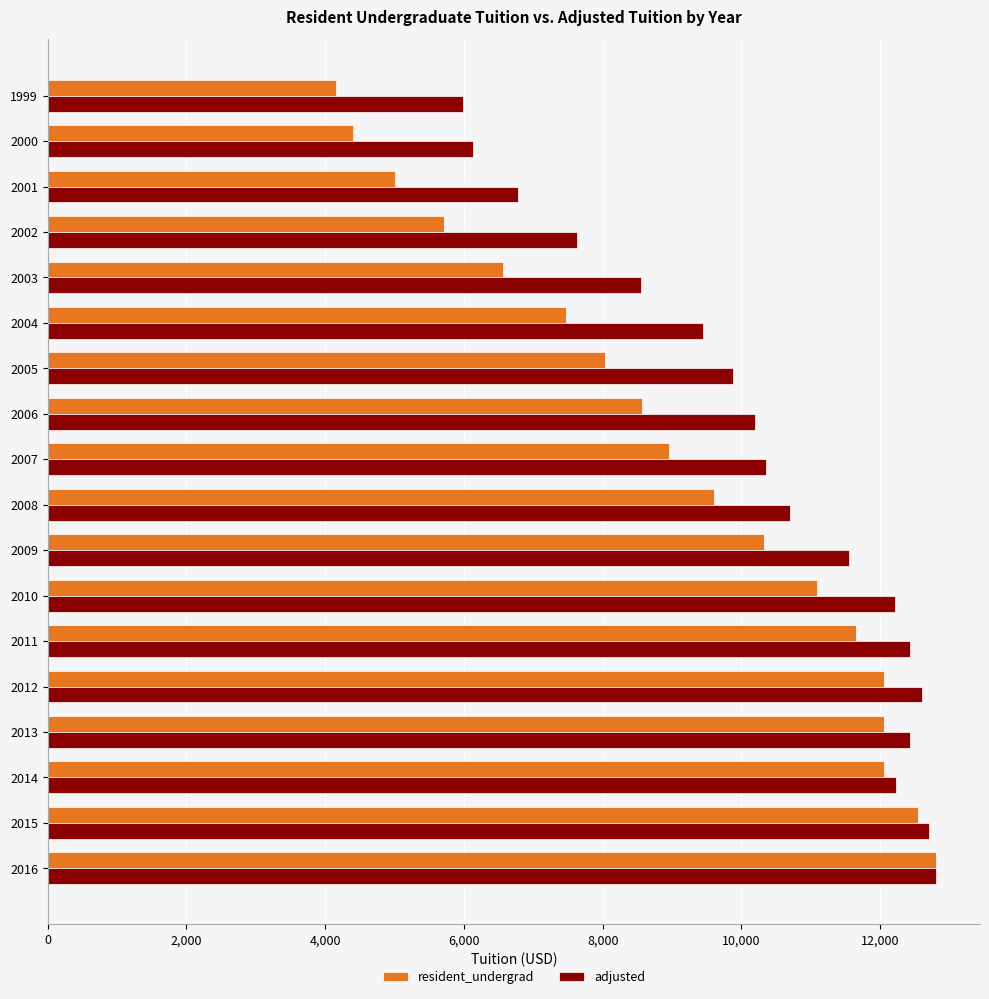

Which series changed the most between 2004 and 2013?

resident_undergrad